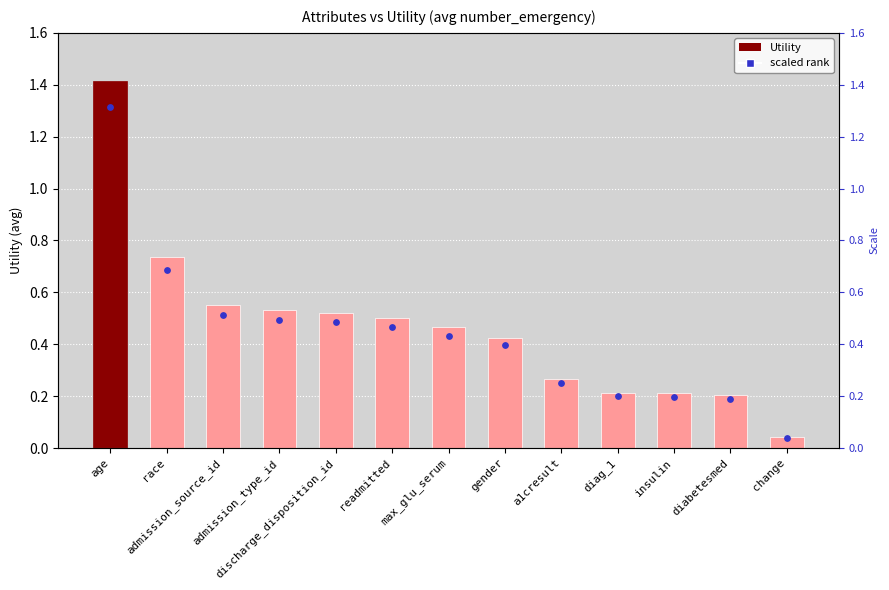

What is the change in value from admission_type_id to gender?

-0.1